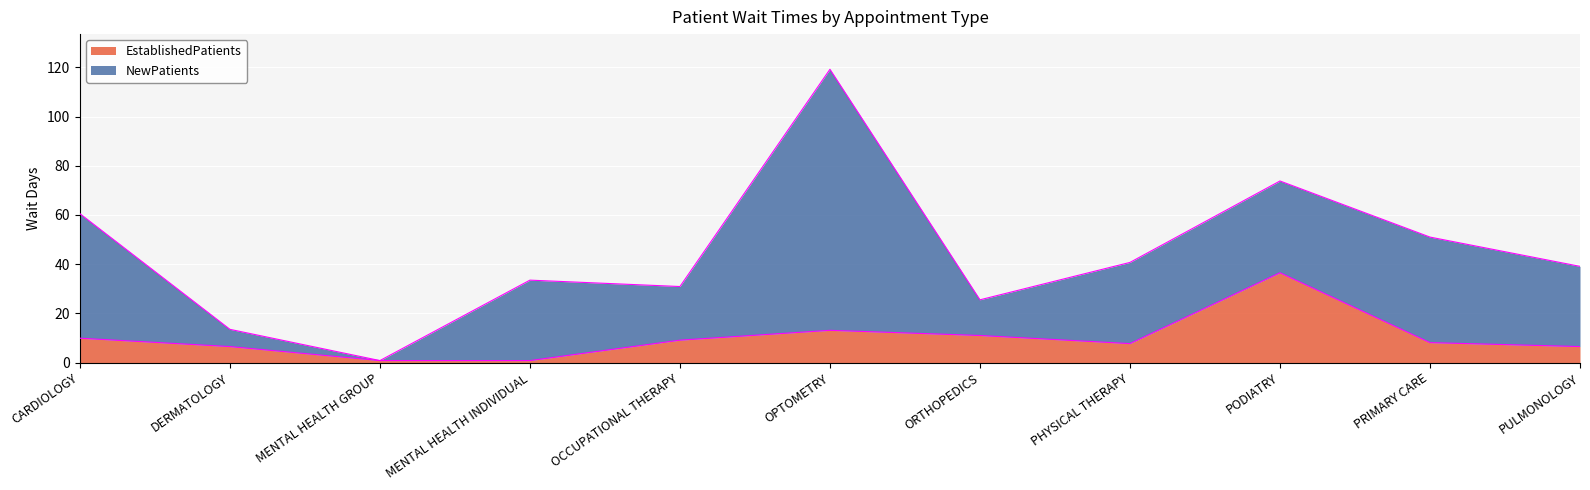

What position from the left is PHYSICAL THERAPY?

8